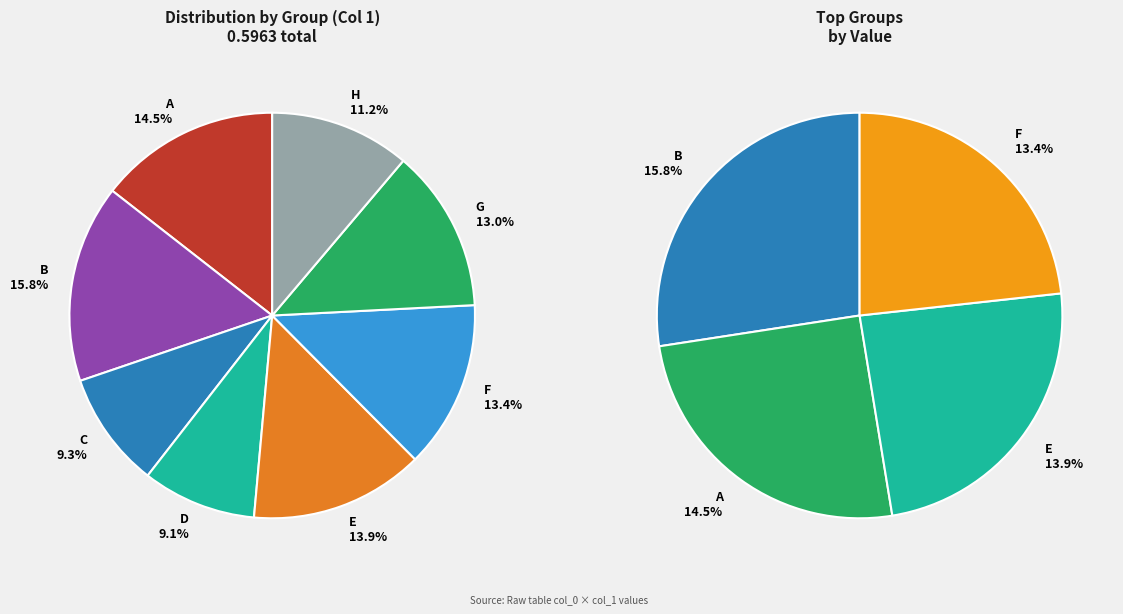

The B slice represents 1% of the pie. True or false?

False